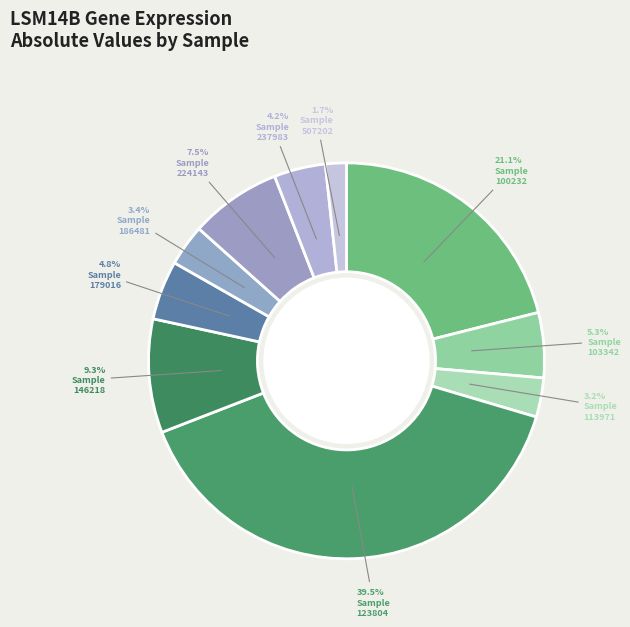

Is it true that 186481 is 1% of the pie?

False